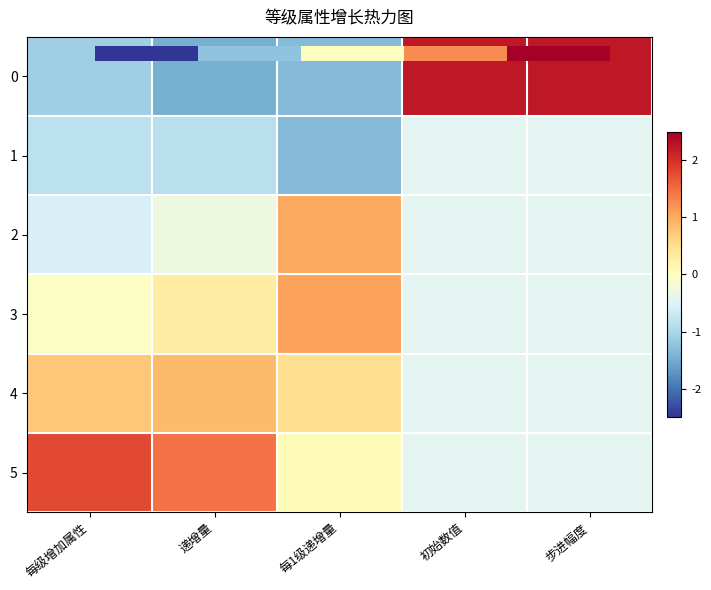

What is the maximum value for 4?

0.9